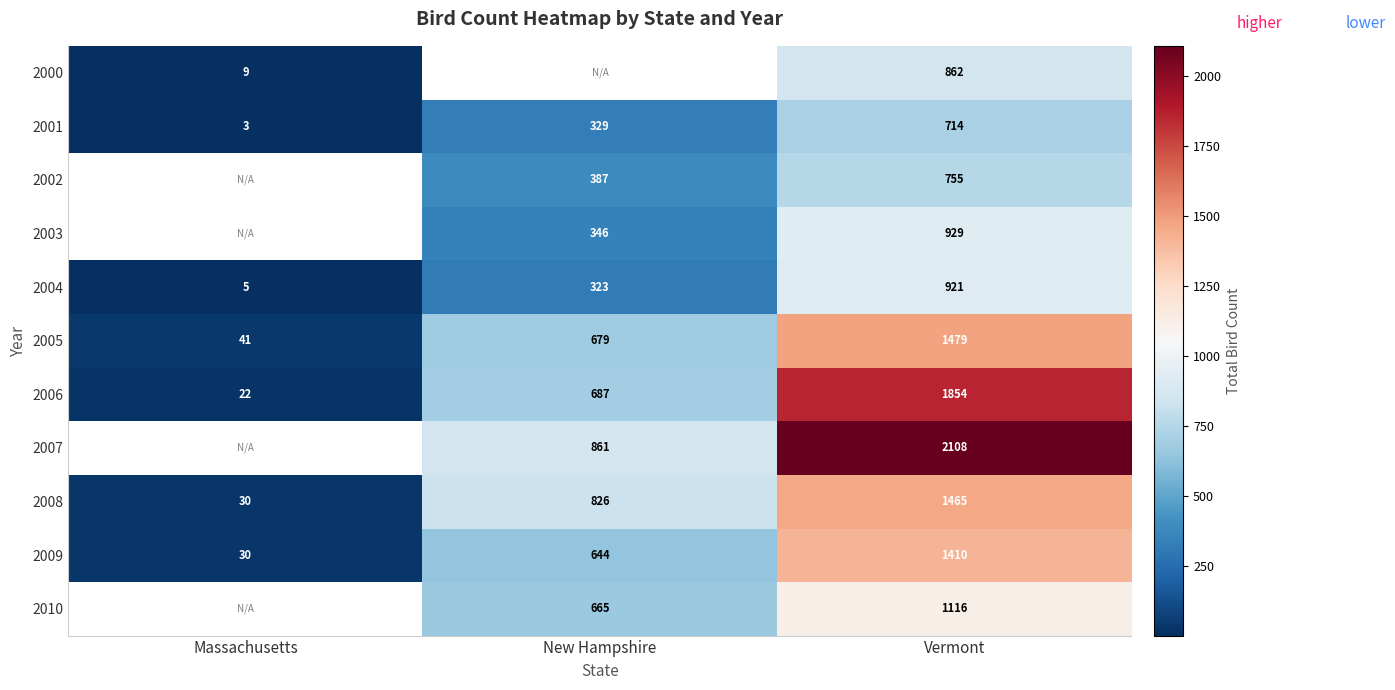

Count the 2008 values in the range 30 to 1465.

3